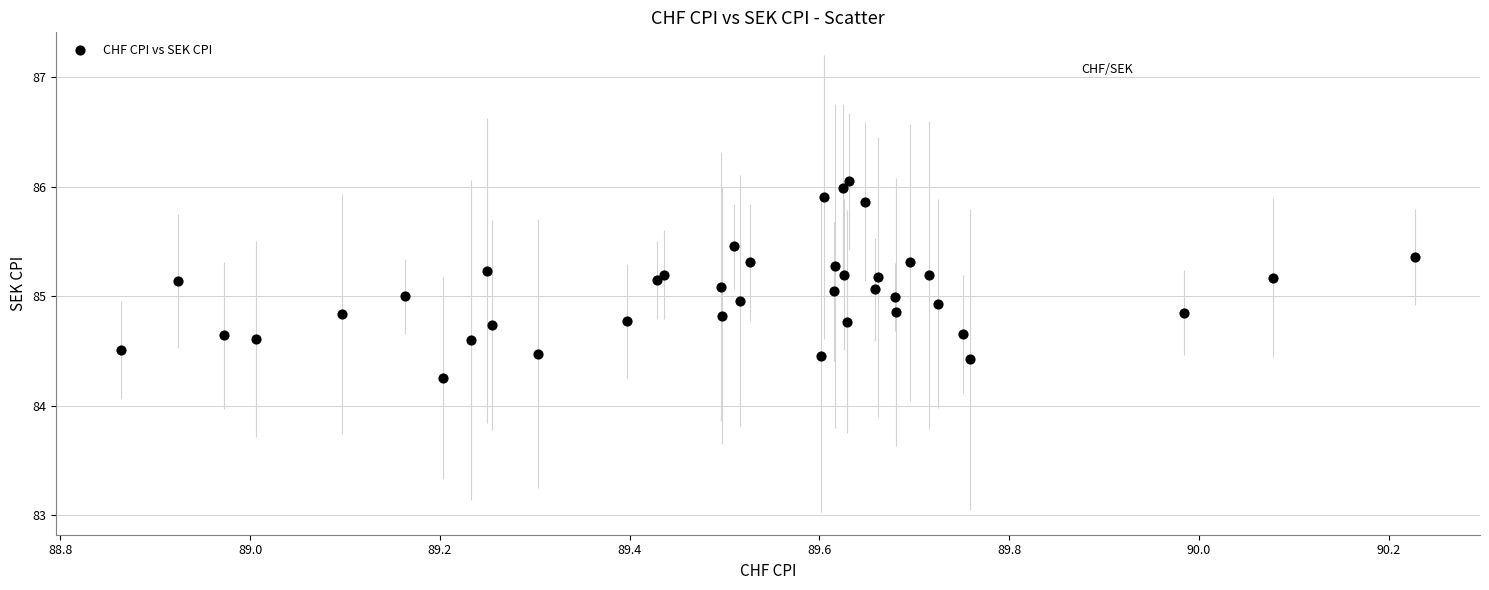

What is the range of X values (max minus min)?

1.4